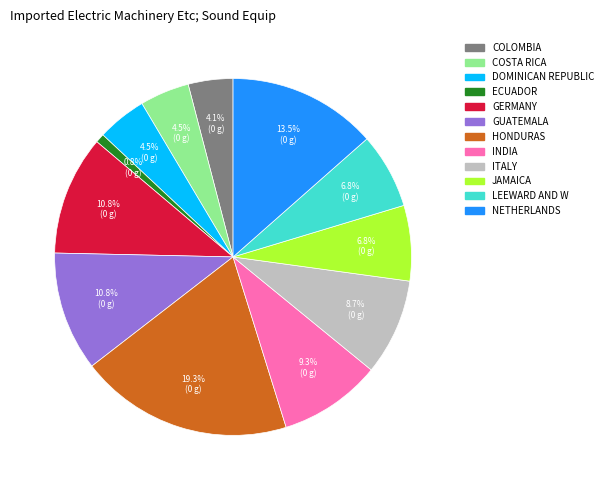

Is there any slice that represents more than half of the pie?

No